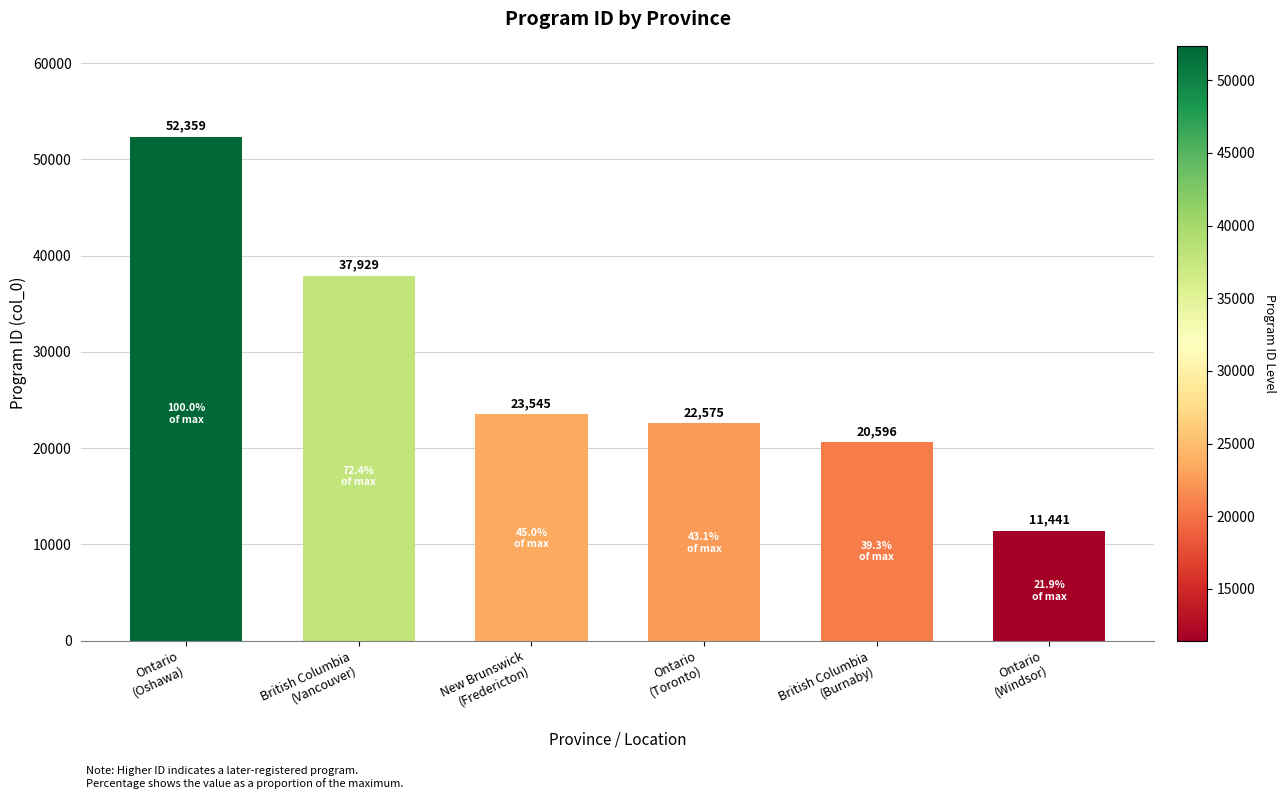

Read the value at Ontario
(Windsor), to the nearest 10.

11440